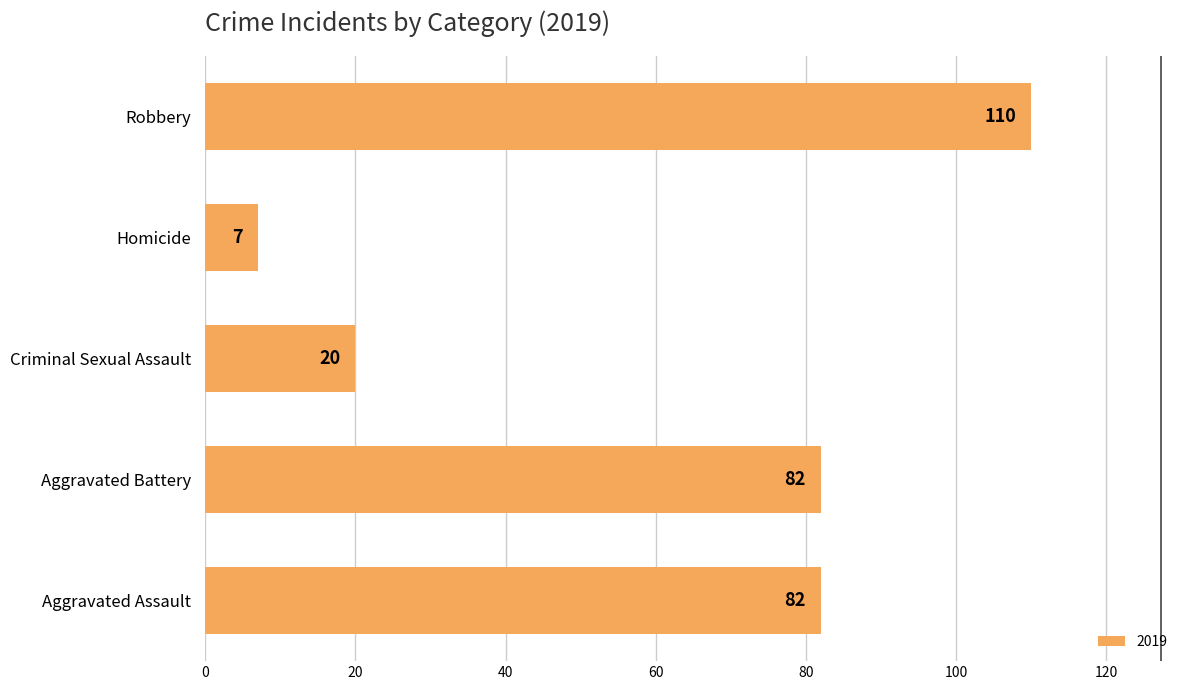

How many data points are less than 82?

2